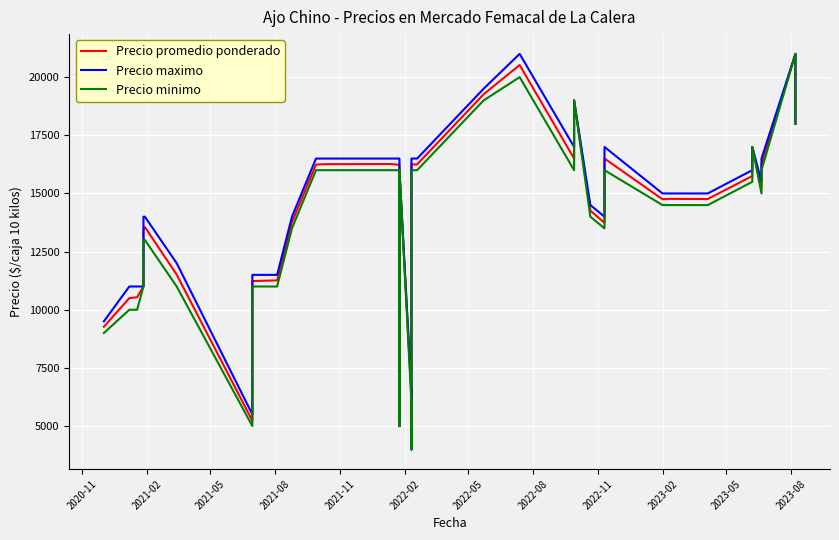

What is the label of the 37th point from the right?

2021-08